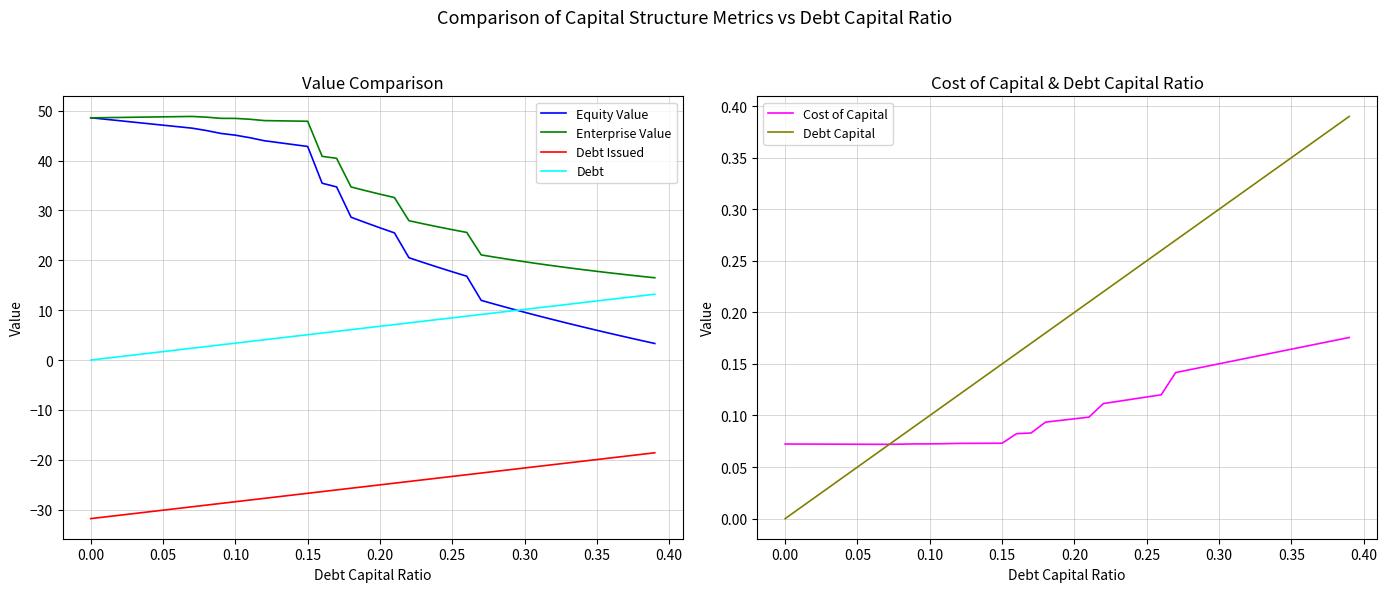

How many data points does each series have?

40